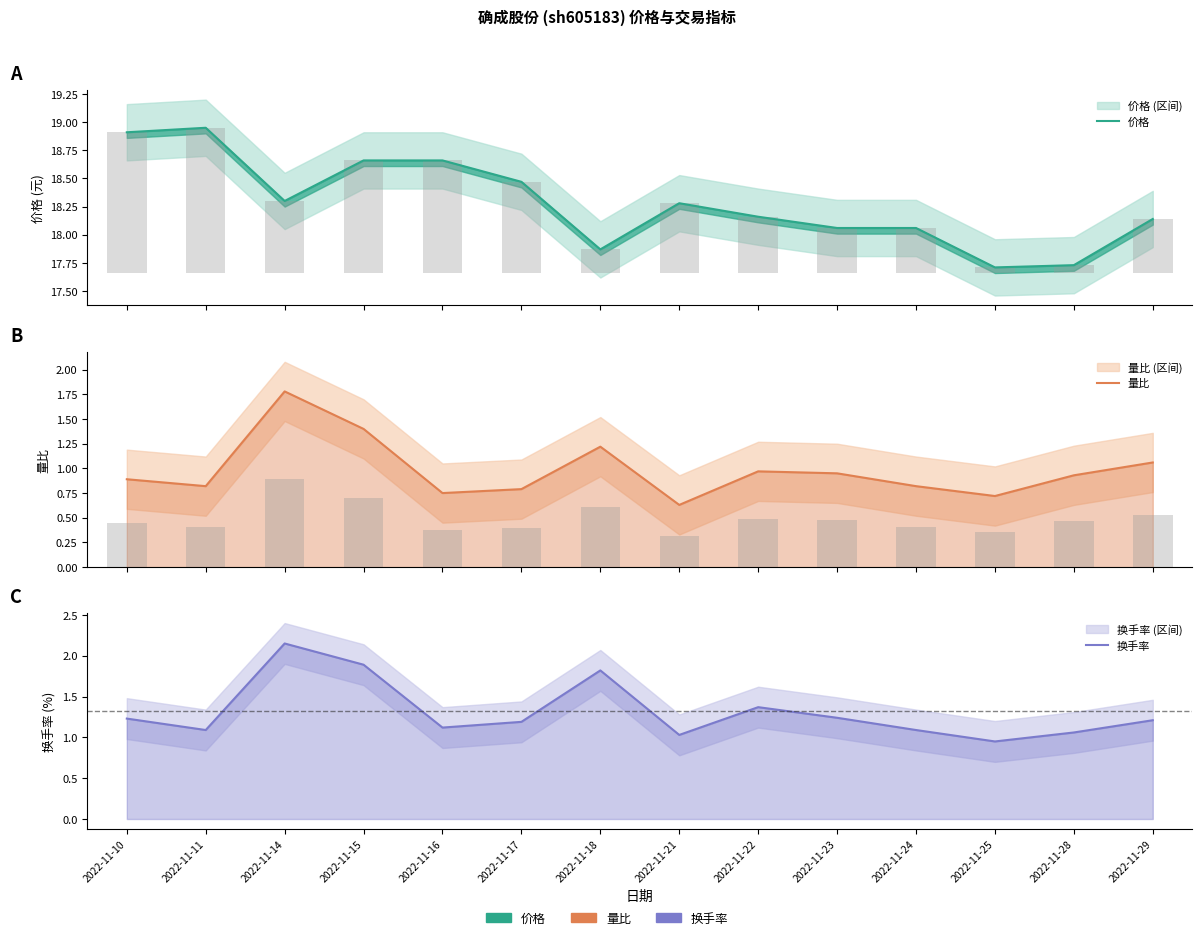

At which label is 换手率 closest to 1?

2022-11-21